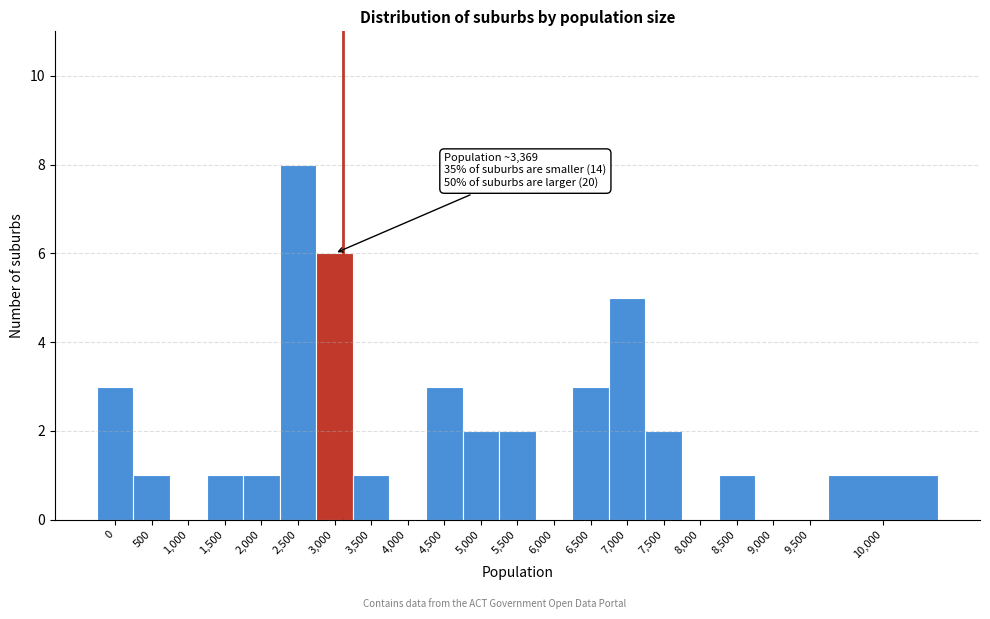

Reading left to right, list all the values displayed in this chart.

0=3	500=1	1,000=0	1,500=1	2,000=1	2,500=8	3,000=6	3,500=1	4,000=0	4,500=3	5,000=2	5,500=2	6,000=0	6,500=3	7,000=5	7,500=2	8,000=0	8,500=1	9,000=0	9,500=0	10,000=1